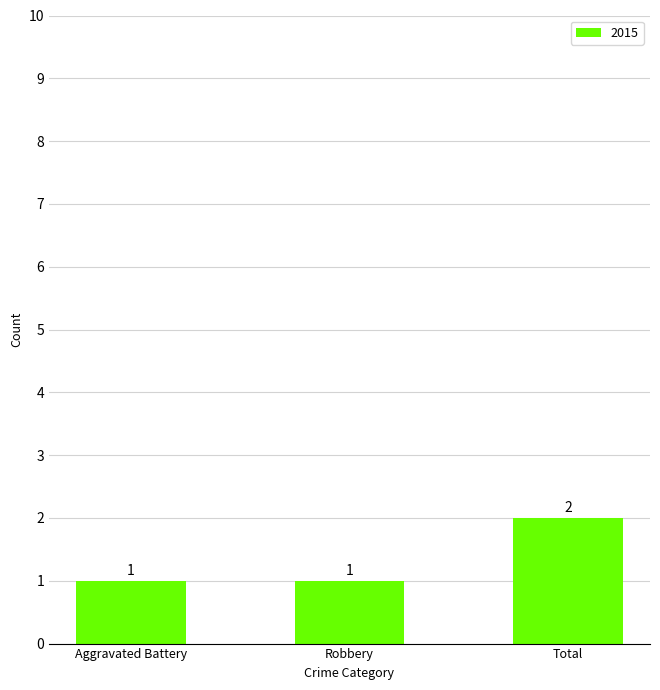

What is the value of the 1st bar from the left?

1